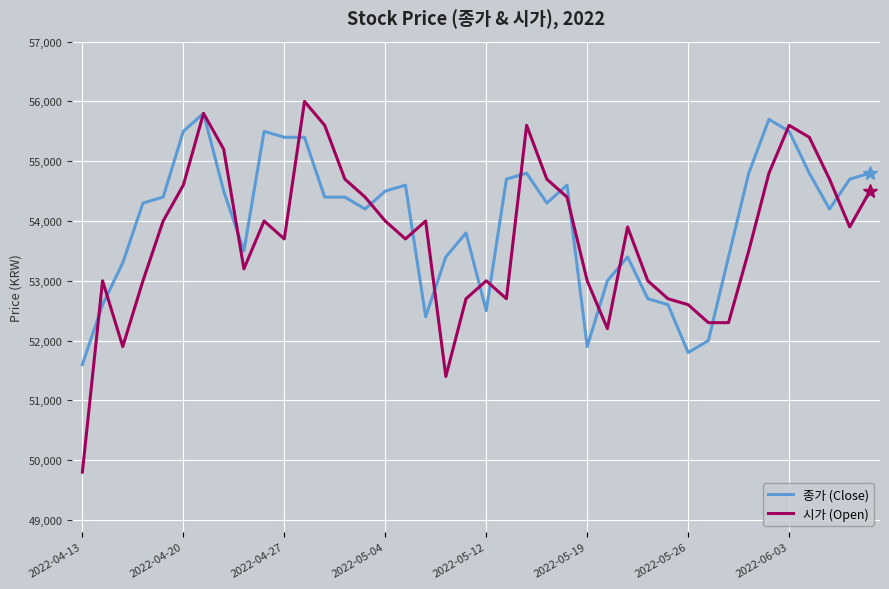

What is the highest value of the 종가 (Close) series?

55800